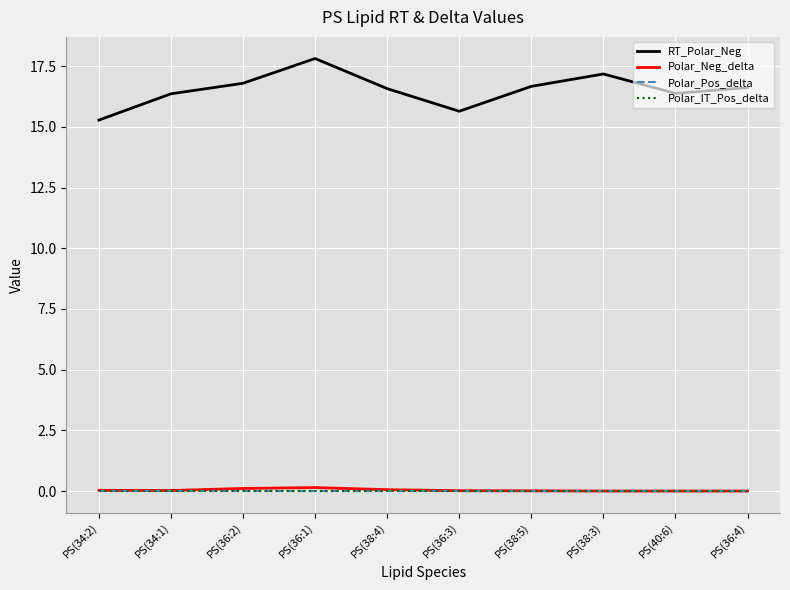

How many lines are shown in the chart?

4